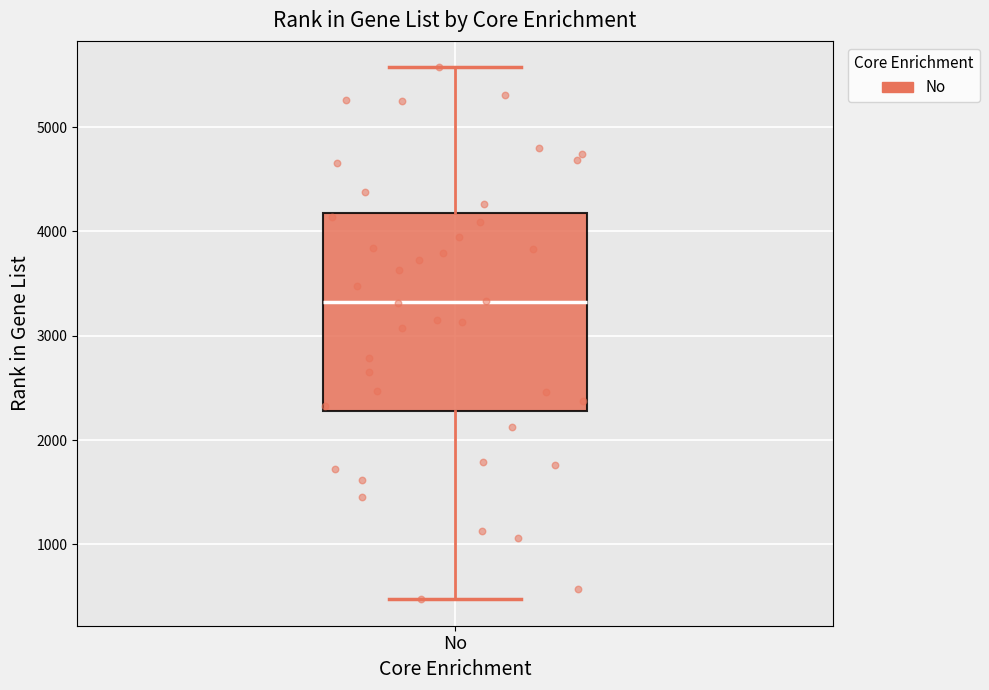

Transcribe this box plot: give where the median line is, the range the box spans, and where the two whiskers end, as read against the y-axis. The values are not printed on the chart, so give them approximately, as read against the axis.

median 3300, box 2300 to 4200, whiskers 500 to 5600